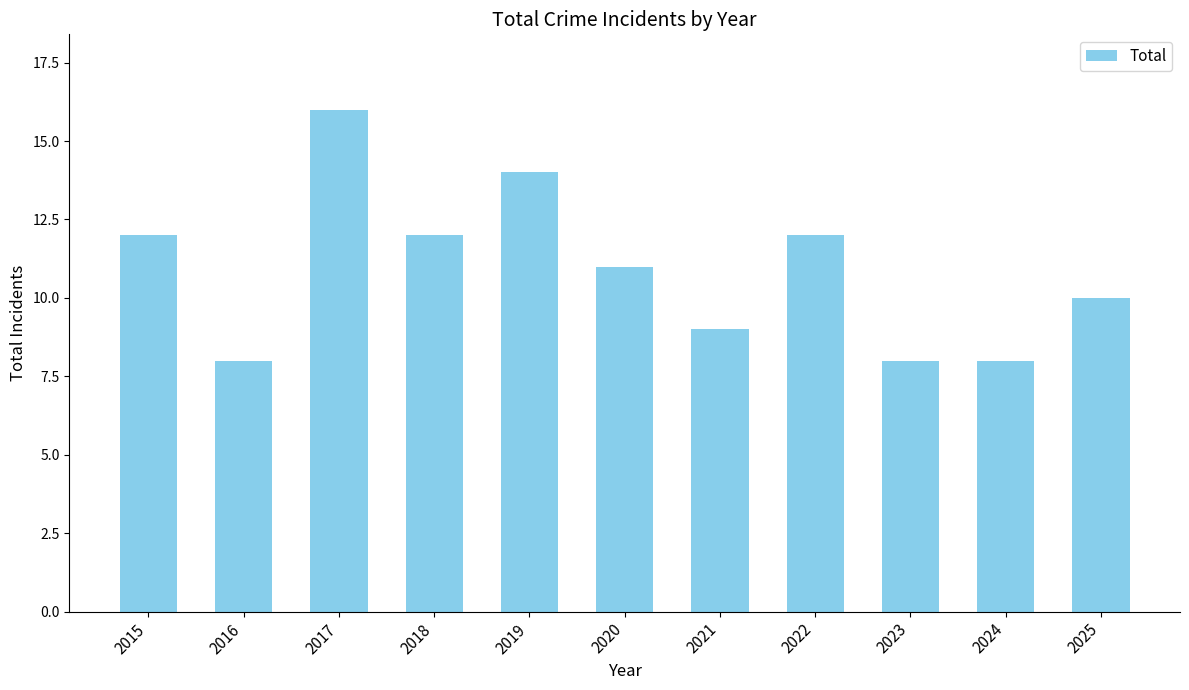

Read the value at 2015.

12